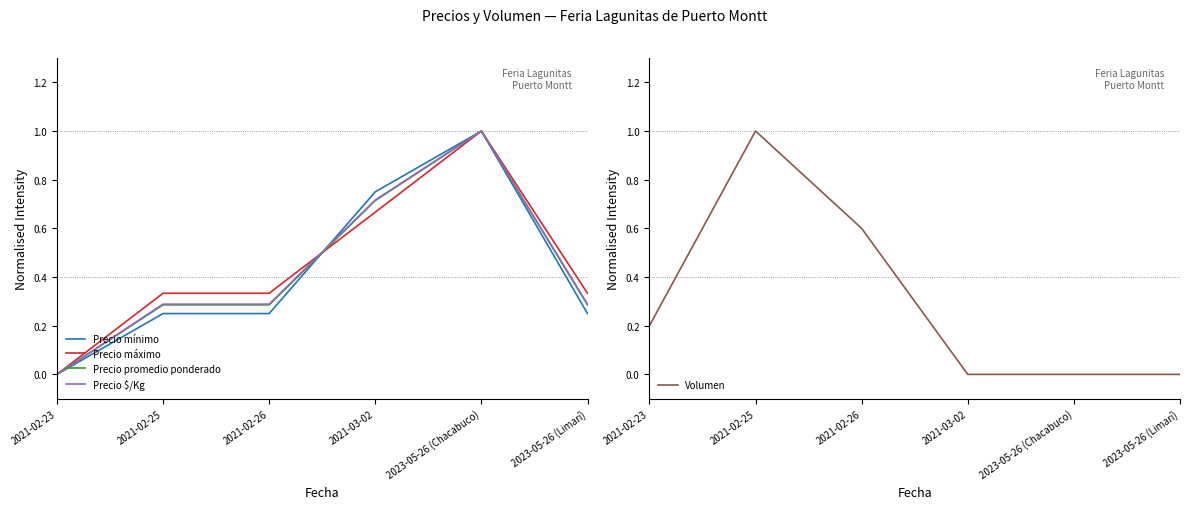

How many data points in Precio mínimo are above 0?

5